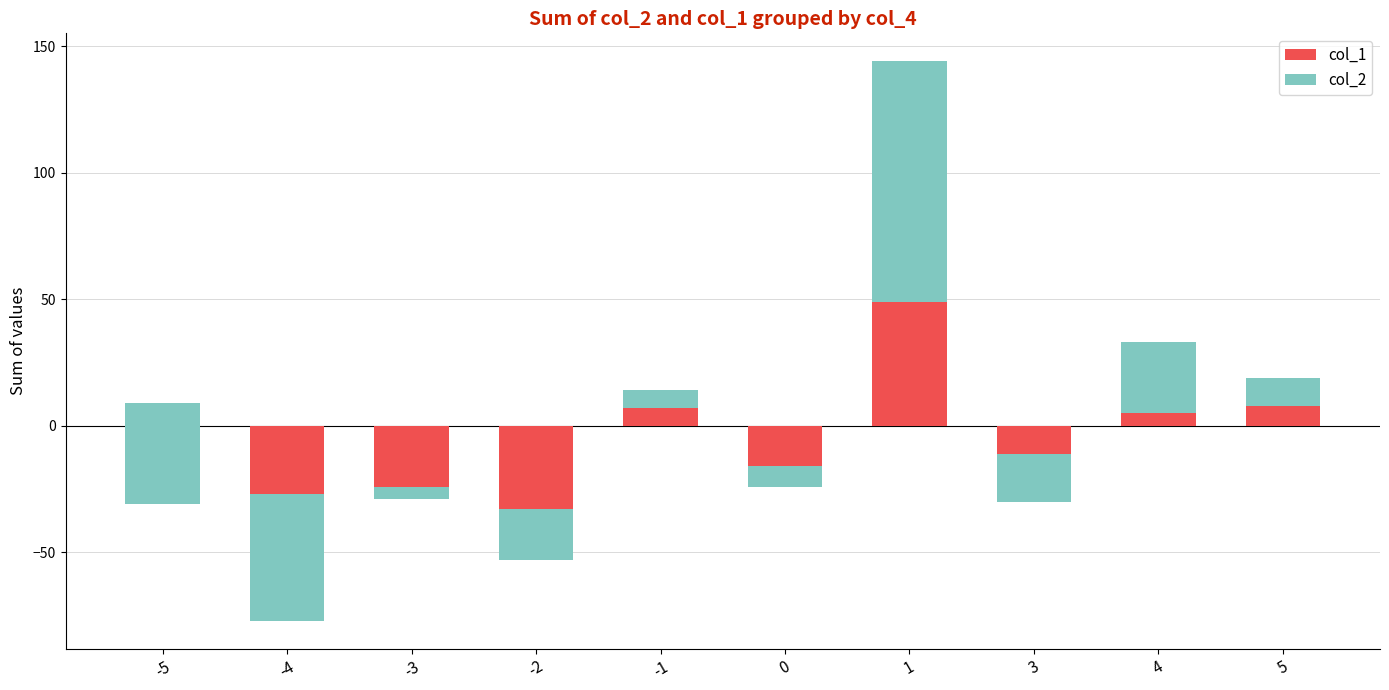

What are all the series names shown in the legend?

col_1, col_2